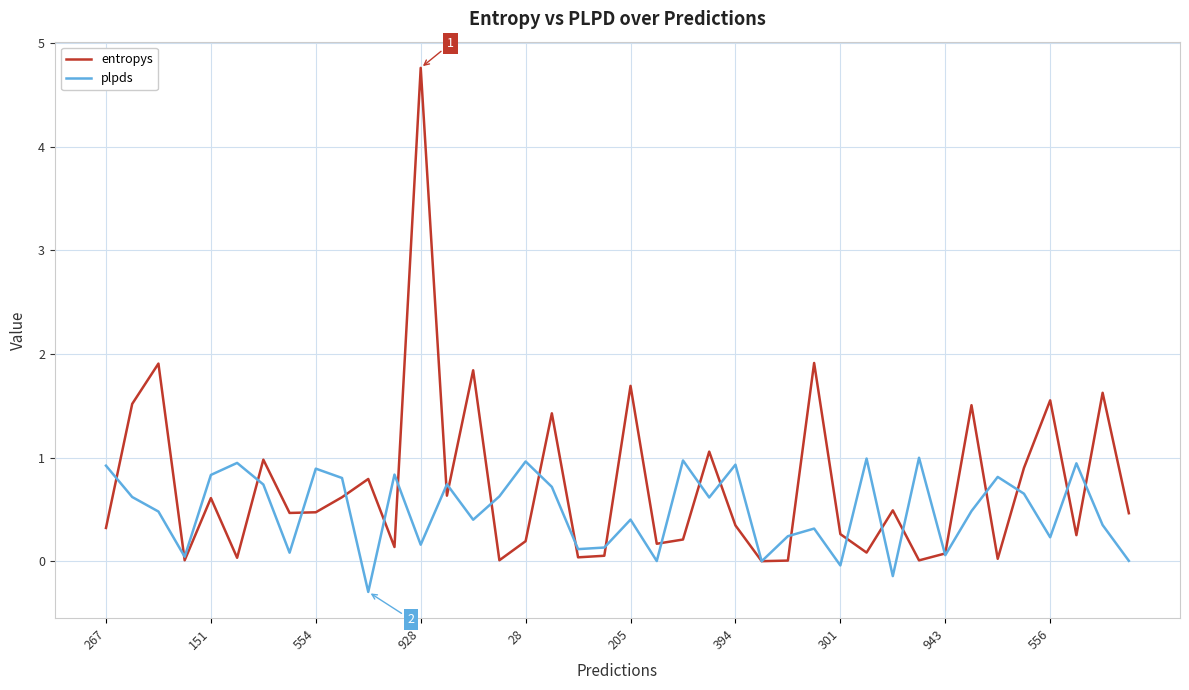

Which series has the largest total across all categories?

entropys